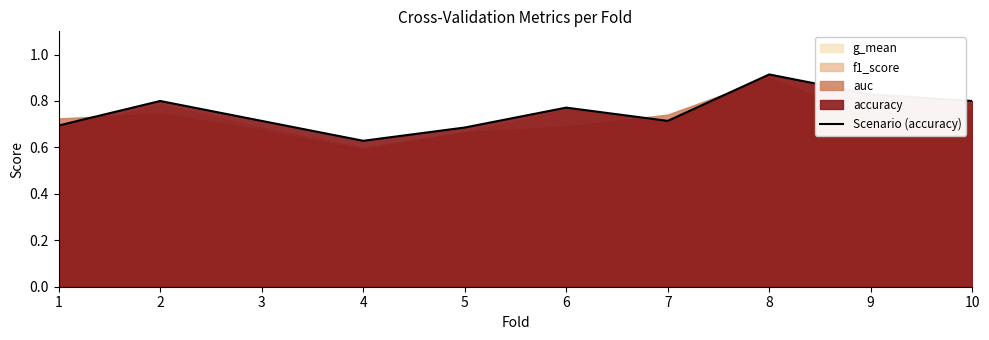

What is the maximum value shown in the chart?

0.9